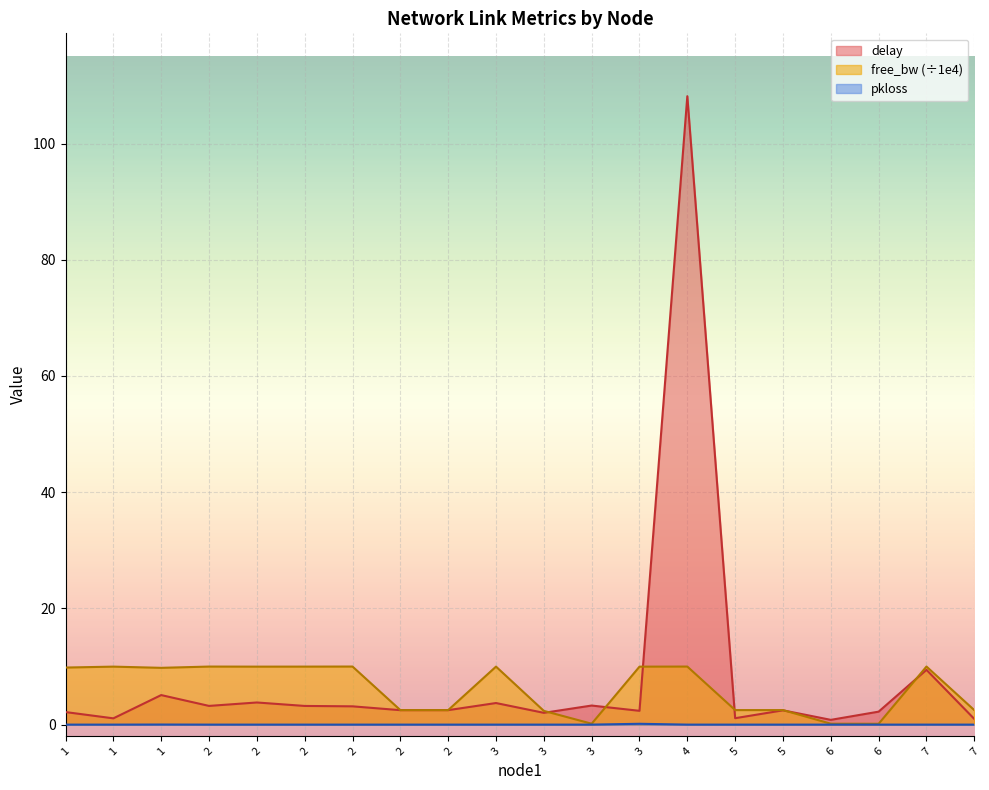

What is the maximum value shown in the chart?

108.2